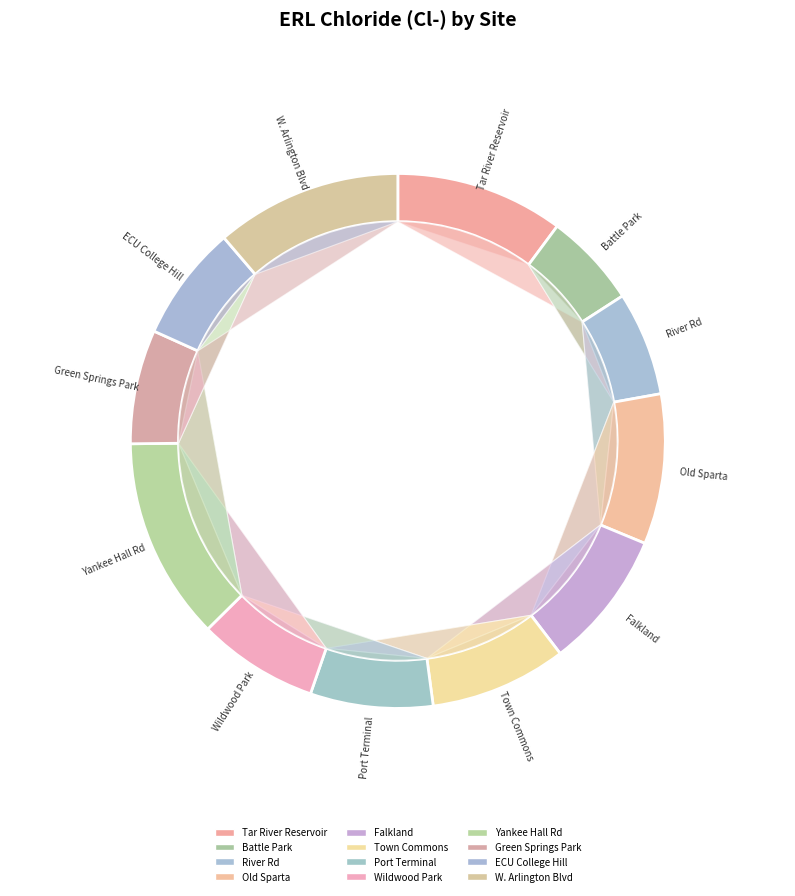

Does Town Commons represent more than half of the total?

No